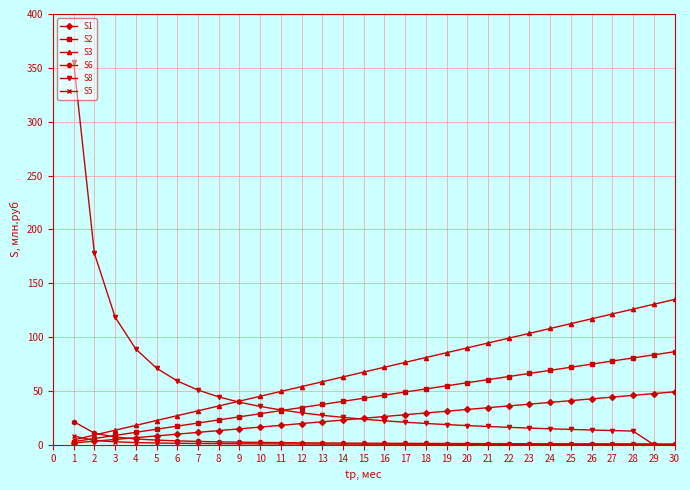

What is the total value across all series at 15?

160.9